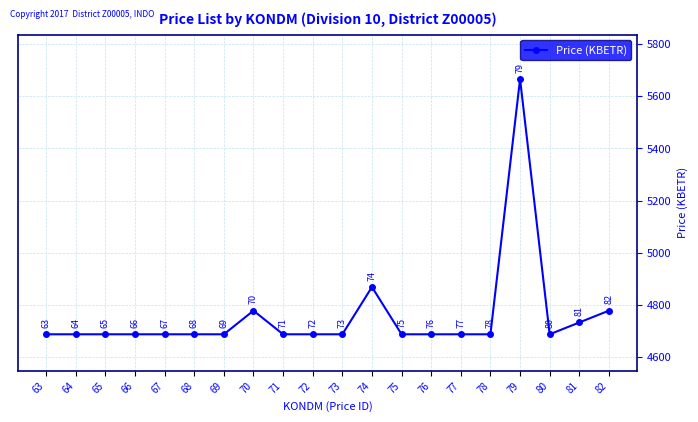

What is the value of the 5th point from the left?

4687.2